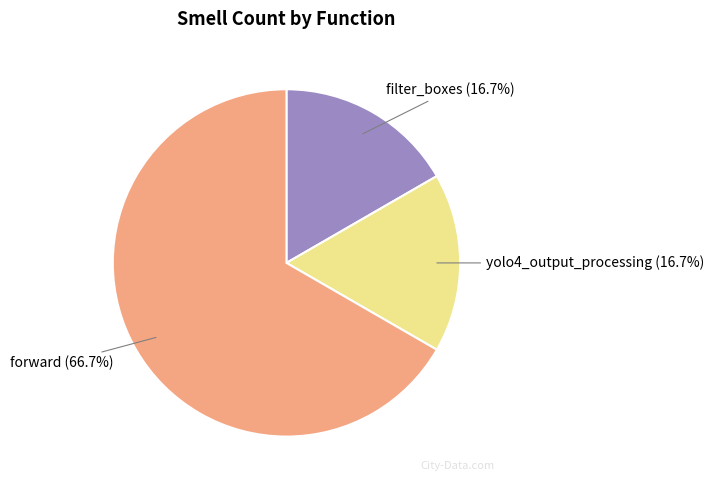

Is there any slice that represents more than half of the pie?

Yes